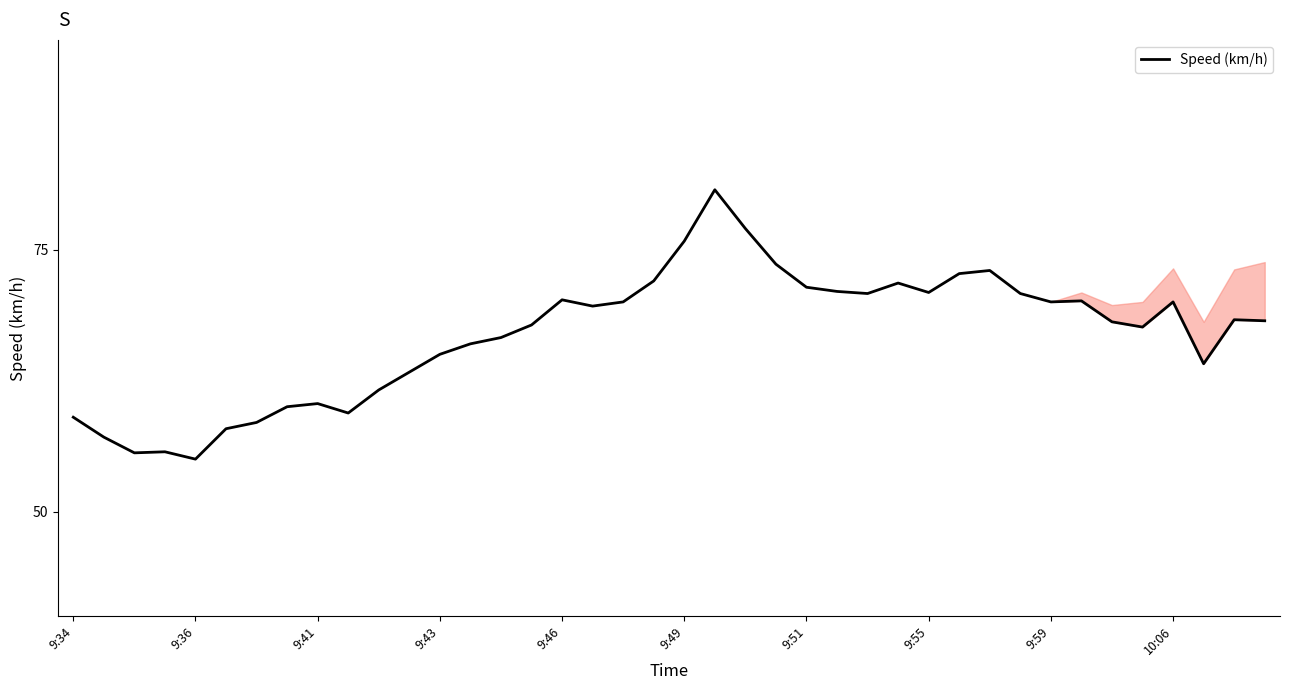

How many series are shown in this chart?

1